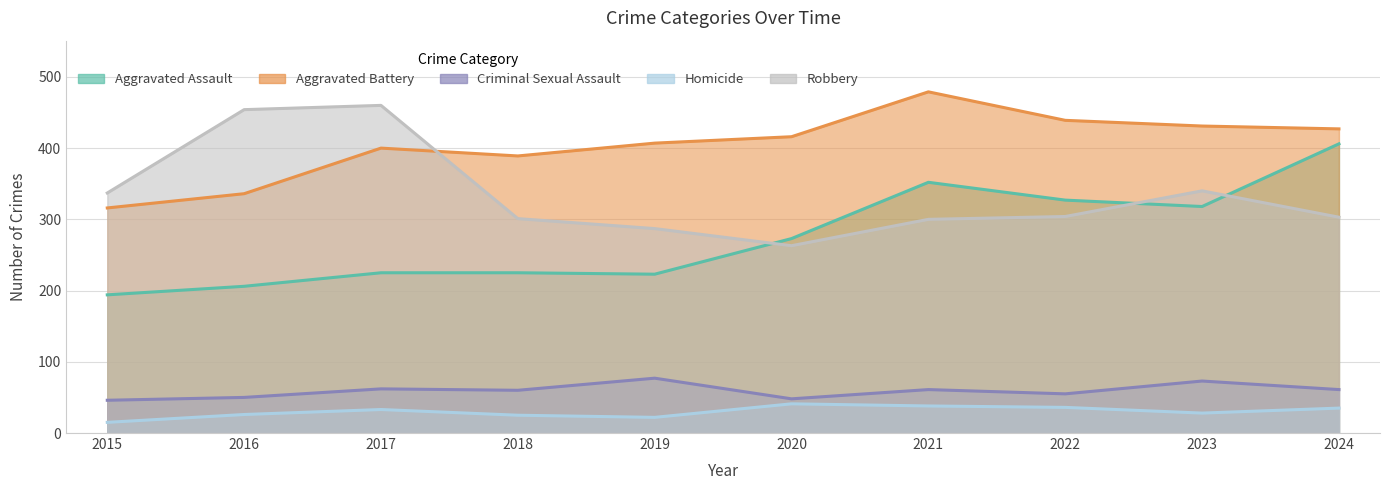

Reading left to right, extract all data points from this chart.

Aggravated Assault: 194	206	225	225	223	273	352	327	318	406
Aggravated Battery: 316	336	400	389	407	416	479	439	431	427
Criminal Sexual Assault: 46	50	62	60	77	48	61	55	73	61
Homicide: 15	26	33	25	22	41	38	36	28	35
Robbery: 337	454	460	301	287	263	300	304	340	303